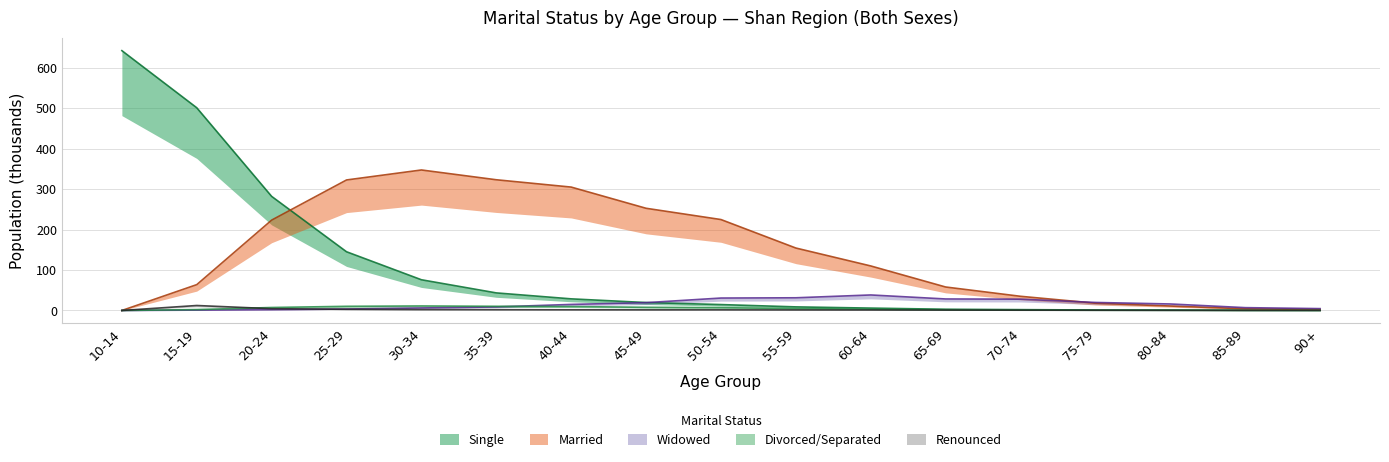

What is the value of the Divorced_Separated point at the 5th from the left?

11.2